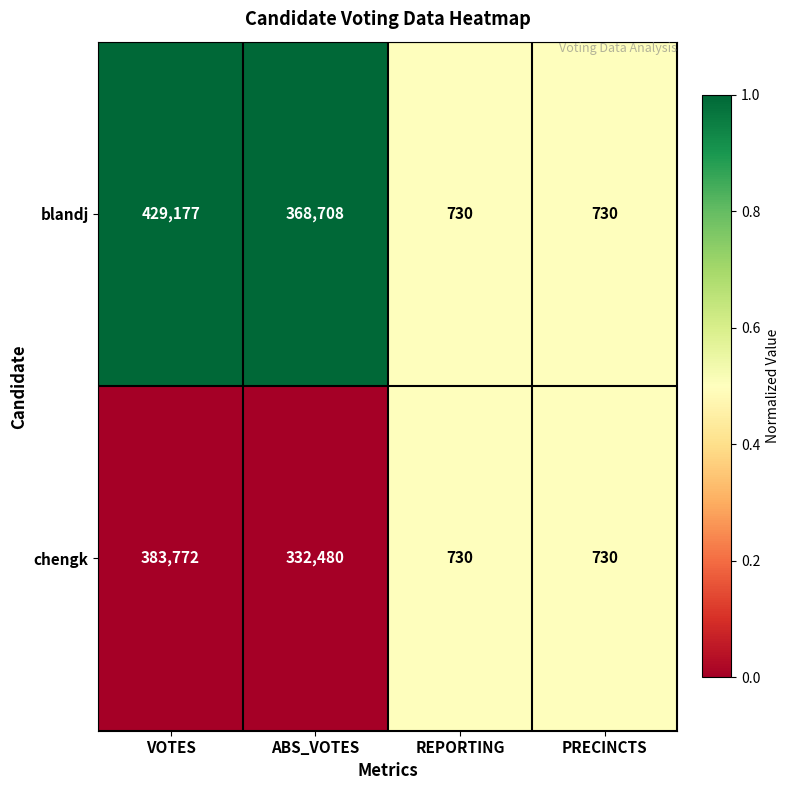

What is the sum of the blandj values at ABS_VOTES and REPORTING?

369438